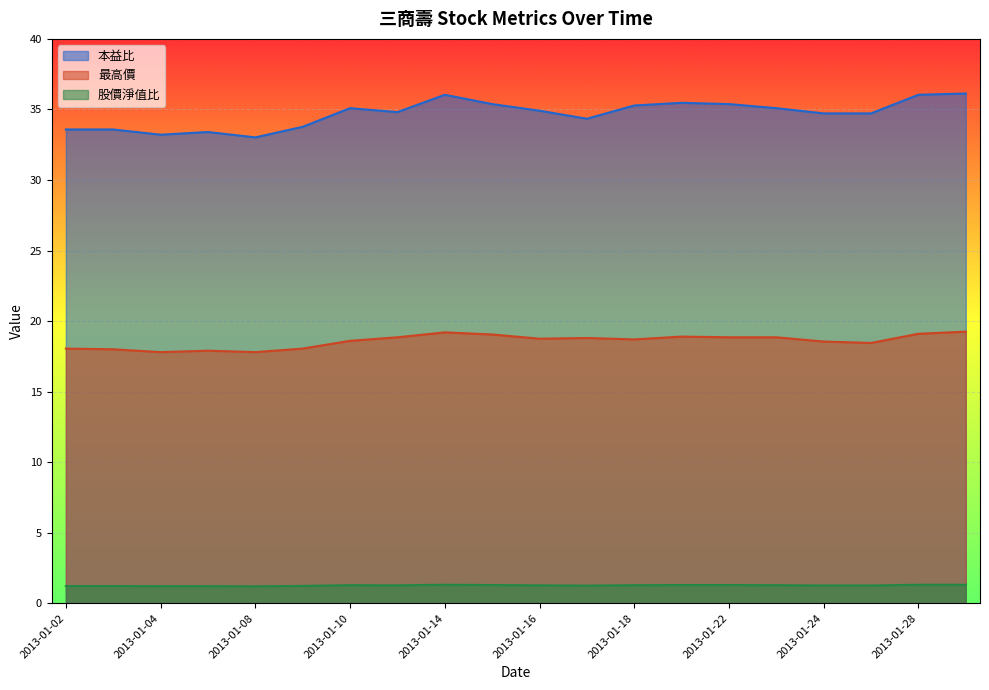

Which series changed the most between 2013-01-09 and 2013-01-28?

本益比